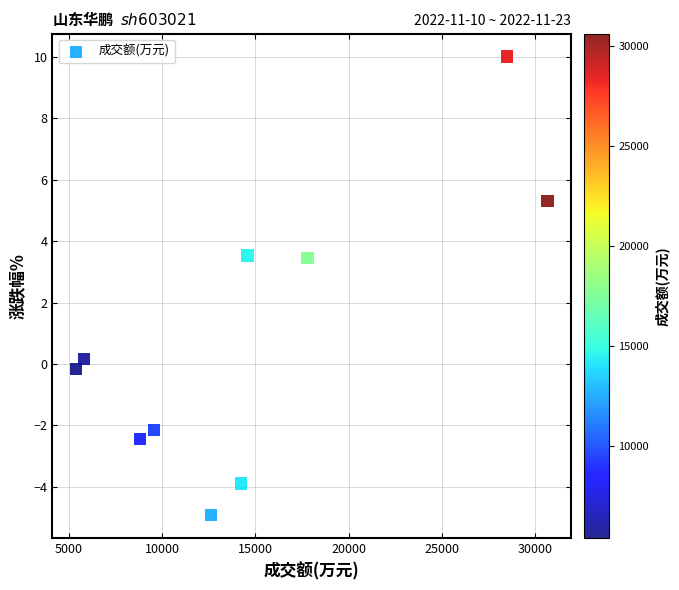

What is the range of X values (max minus min)?

25253.0